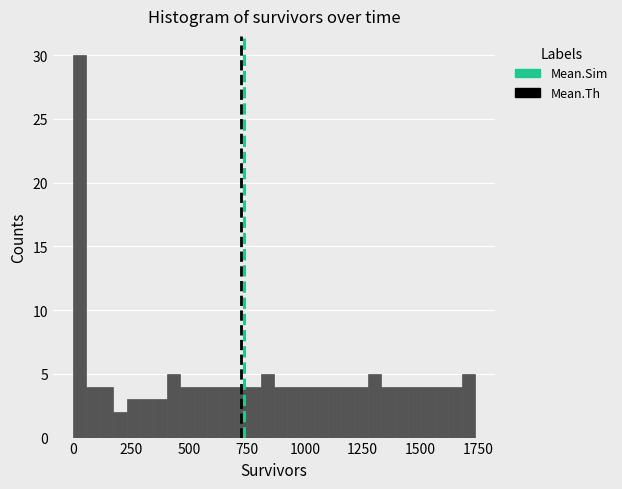

Read against the x-axis, roughly where is the centre of the tallest bar?

50